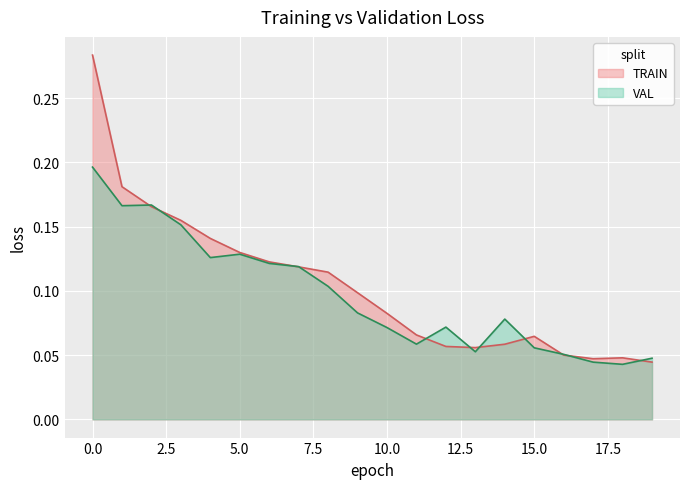

Reading right to left, what are all the values shown in this chart?

TRAIN: 0.0	0.0	0.0	0.1	0.1	0.1	0.1	0.1	0.1	0.1	0.1	0.1	0.1	0.1	0.1	0.1	0.2	0.2	0.2	0.3
VAL: 0.0	0.0	0.0	0.1	0.1	0.1	0.1	0.1	0.1	0.1	0.1	0.1	0.1	0.1	0.1	0.1	0.2	0.2	0.2	0.2